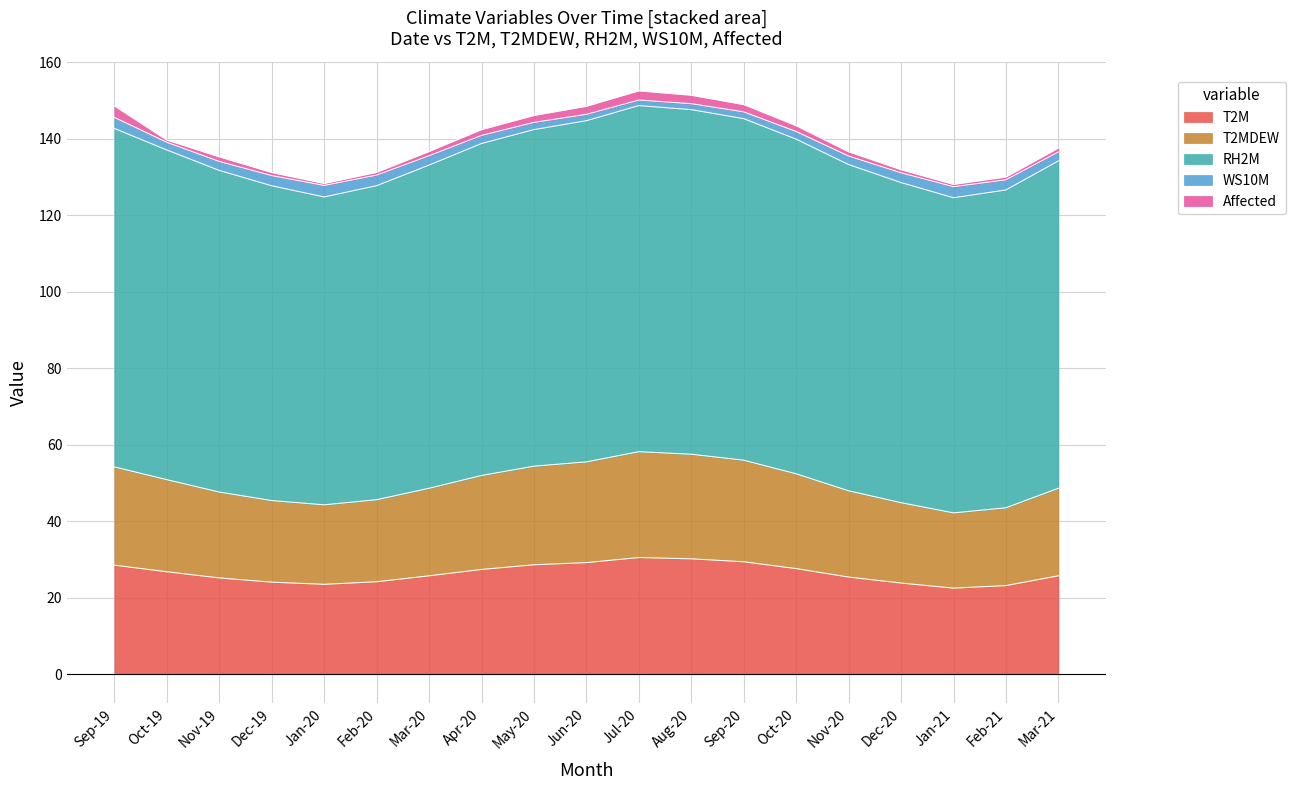

How many lines are shown in the chart?

5